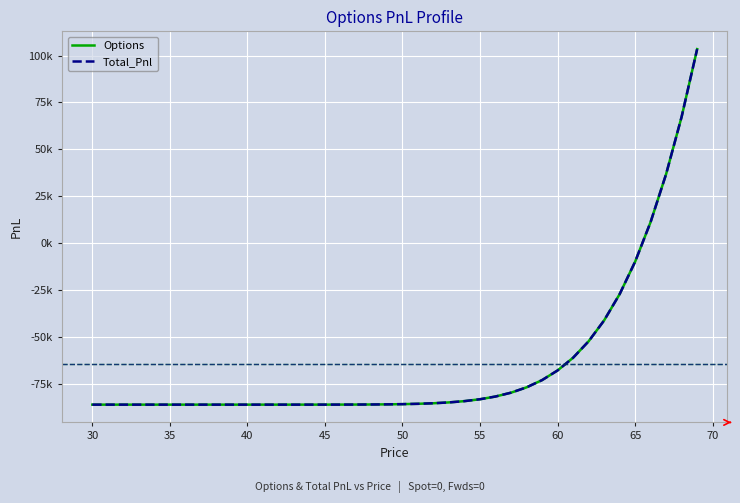

True or false: Total_Pnl and Options intersect in this chart.

False